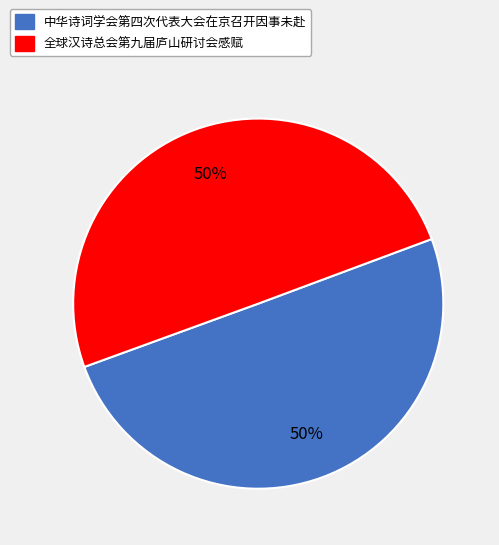

Is it true that 全球汉诗总会第九届庐山研讨会感赋 is 39% of the pie?

False